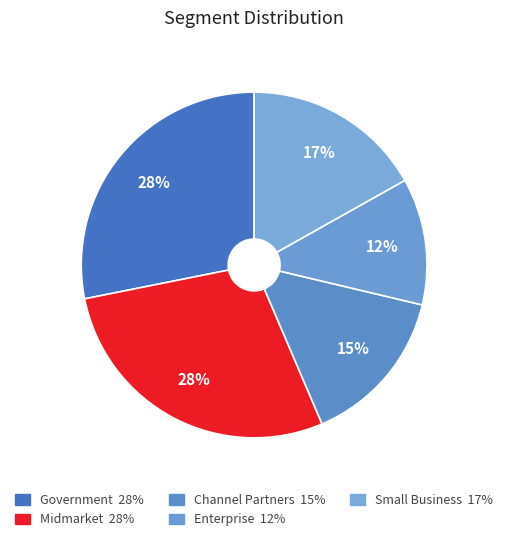

How many segments does this pie chart have?

5